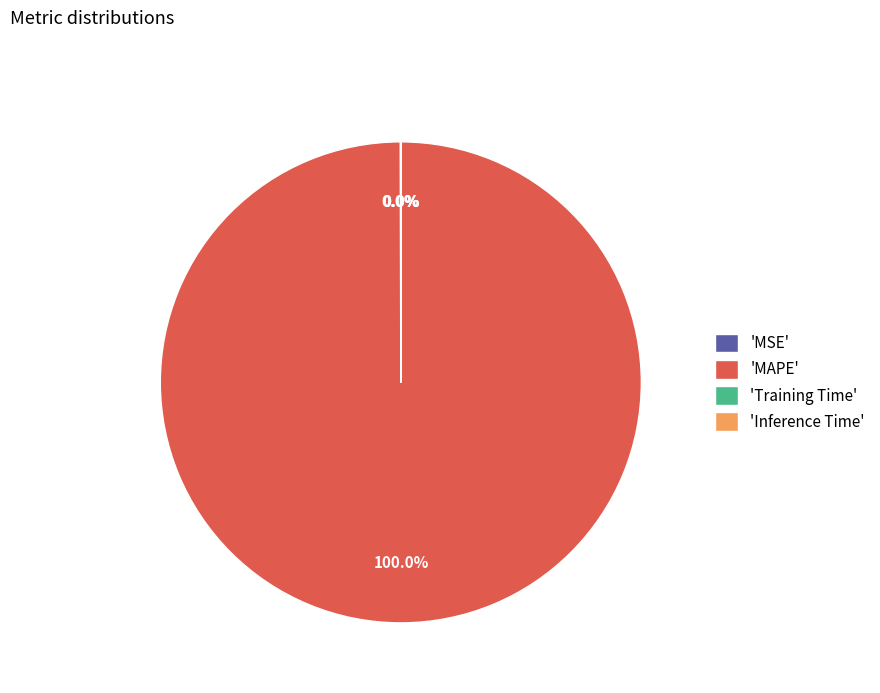

Does 'MAPE' represent more than half of the total?

Yes